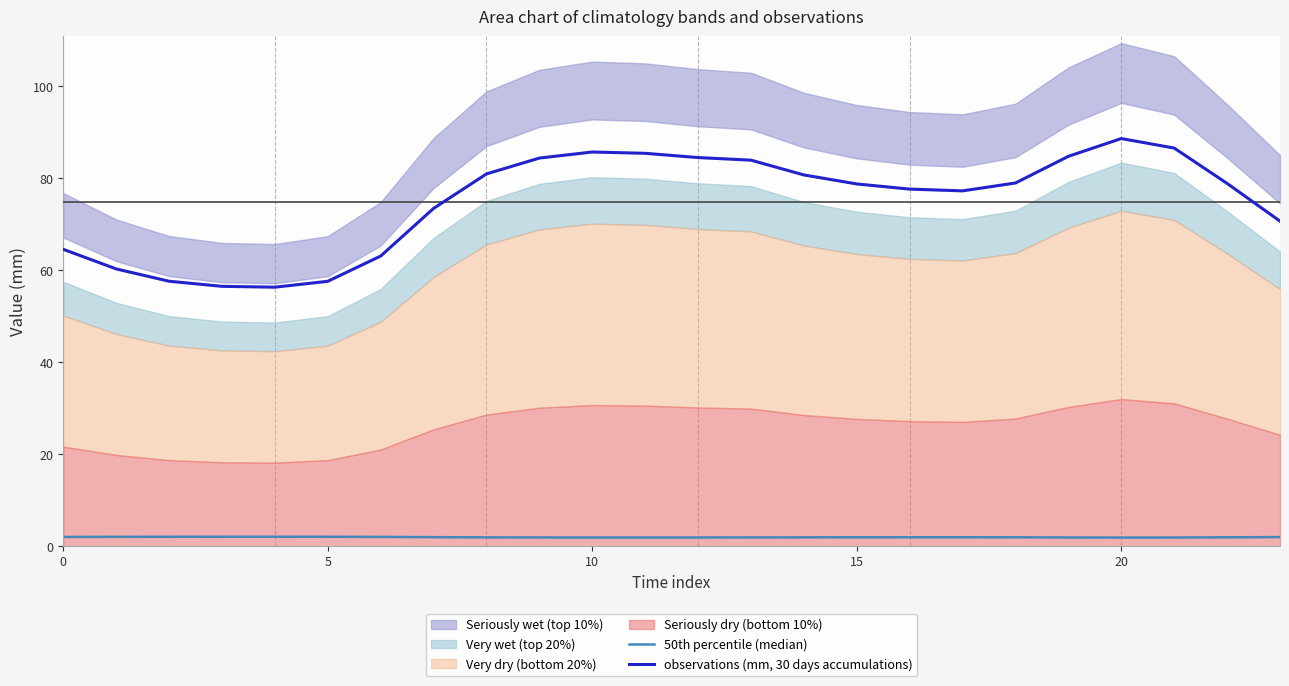

At which label is observations (mm, 30 days accumulations) closest to 72?

23